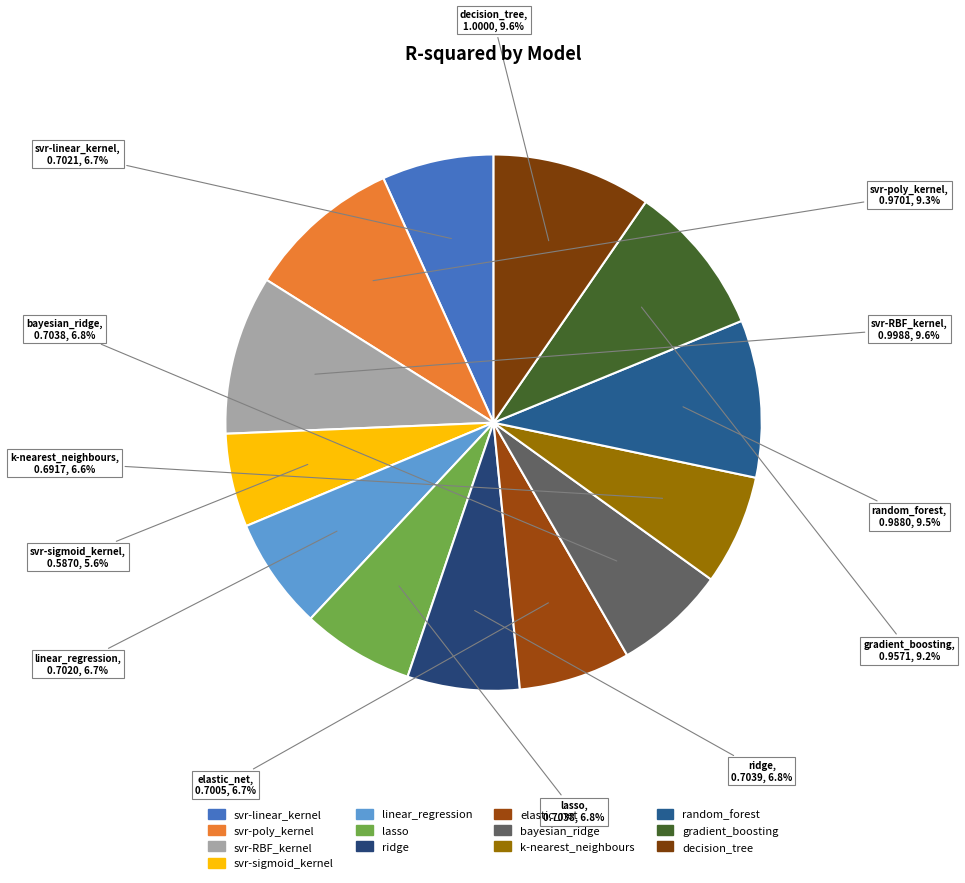

To the nearest percent, what is the difference between the k-nearest_neighbours and svr-sigmoid_kernel slice percentages?

1%